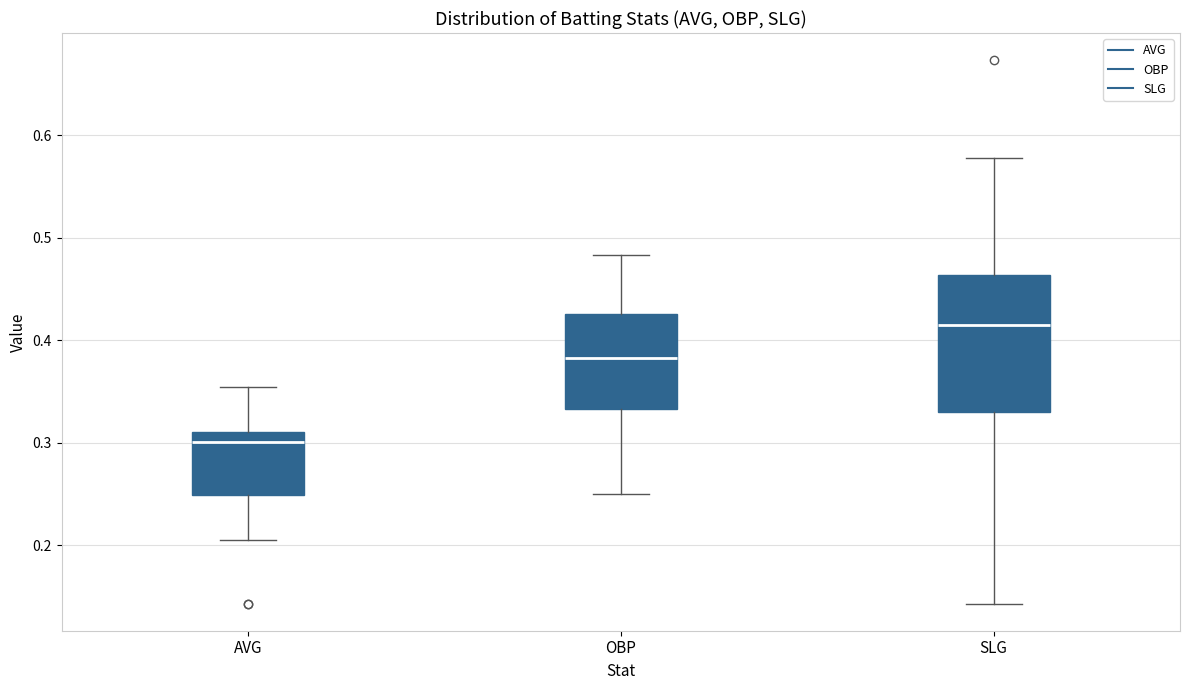

Which box has the lowest median line?

AVG